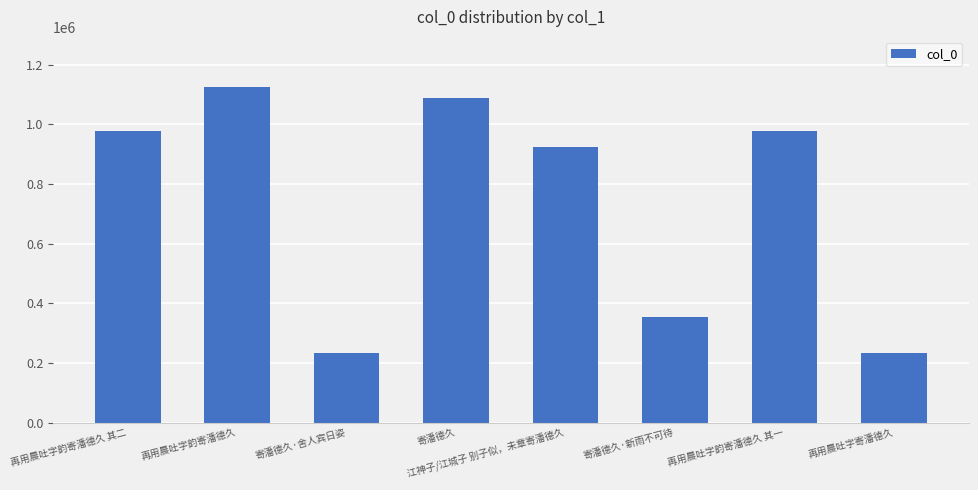

At which label is the value closest to 679348?

江神子/江城子 别子似，未章寄潘德久